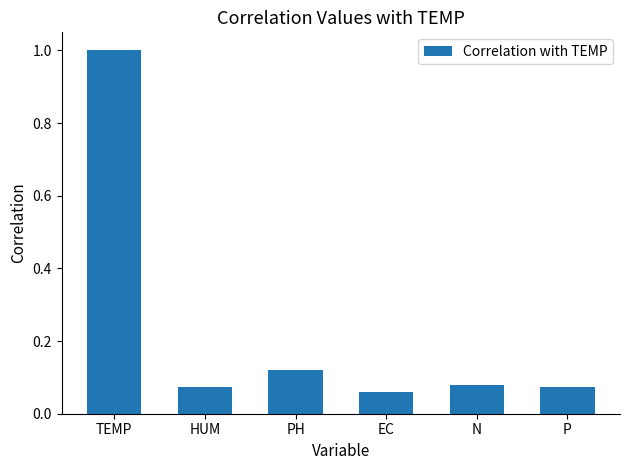

What is the sum of all values?

1.4